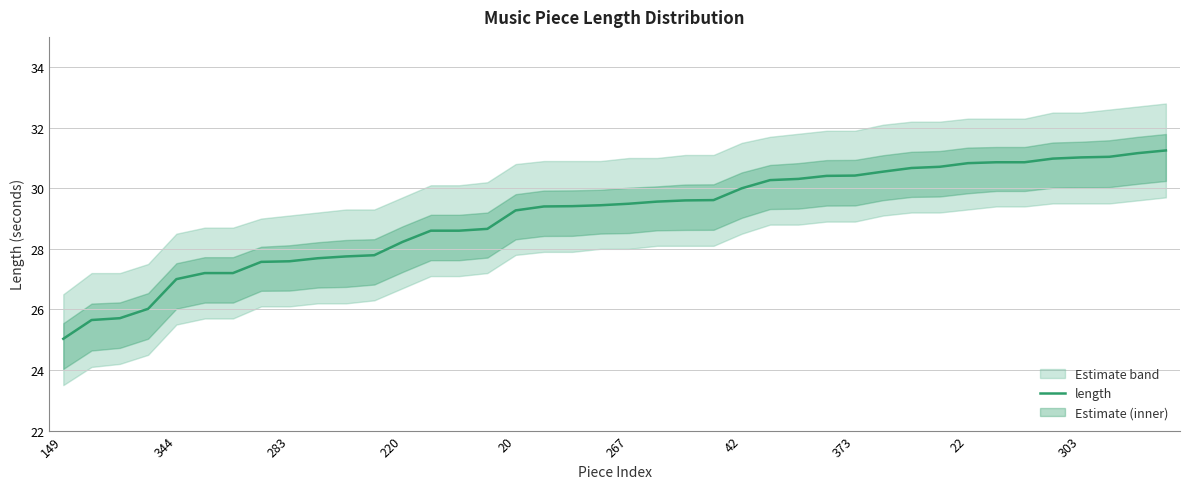

How many lines are shown in the chart?

1